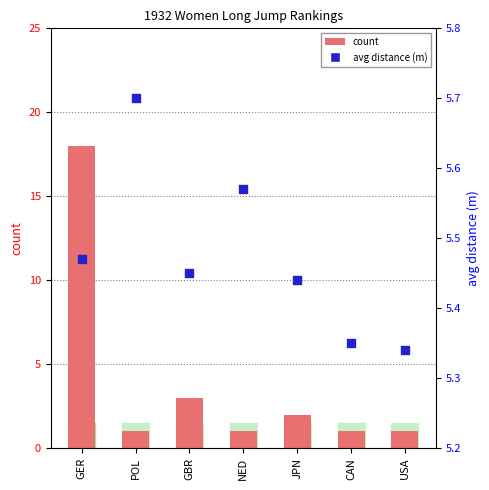

What is the total value across all series at GER?

23.5